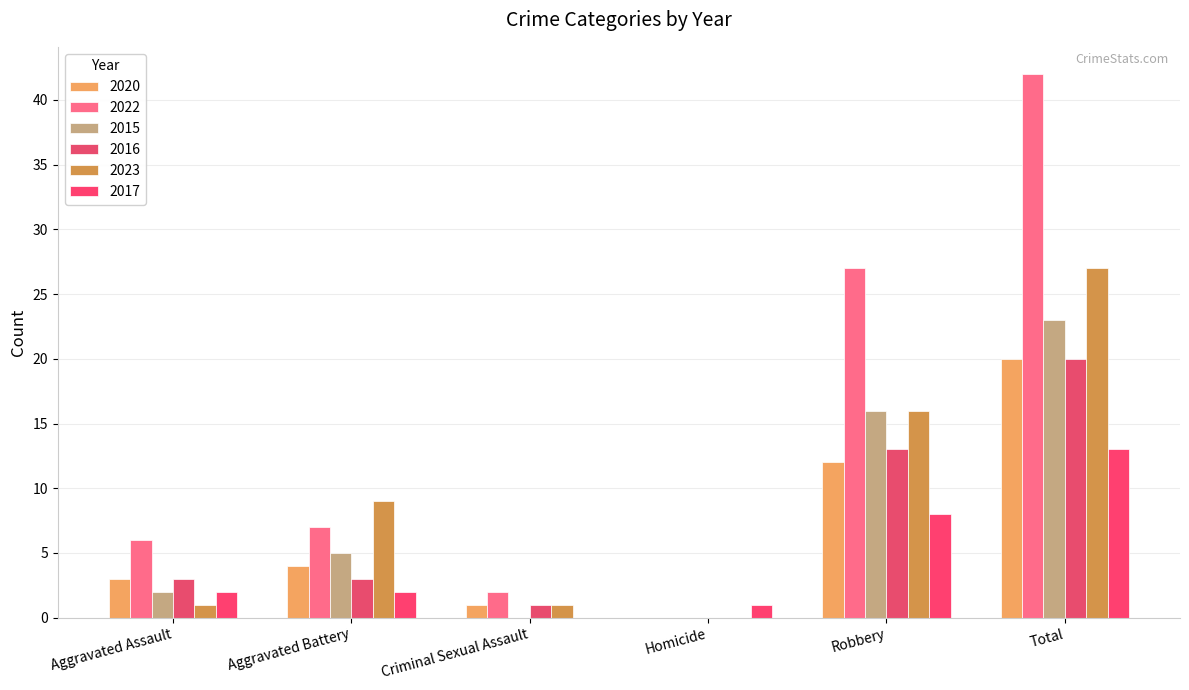

What is the difference between the highest and lowest values at Aggravated Battery?

7